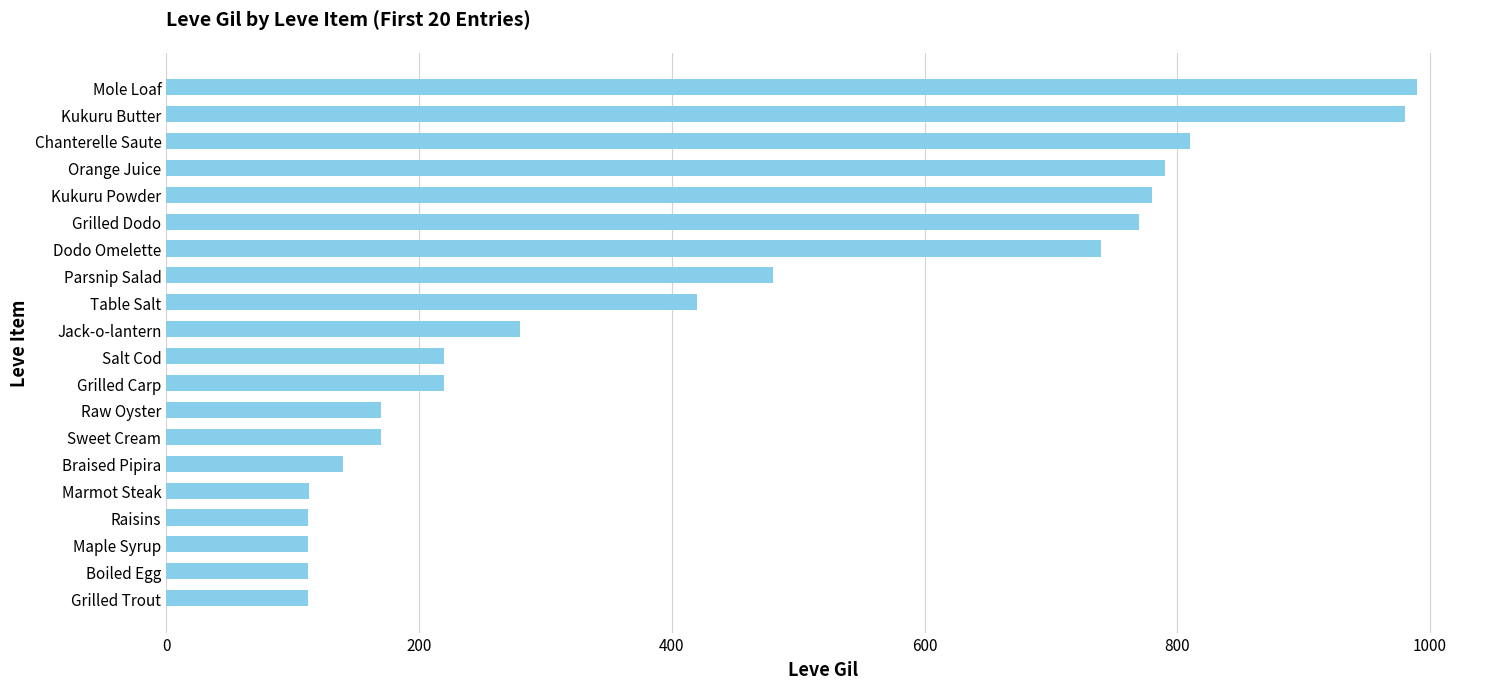

At which category does the chart reach its peak across all series?

Mole Loaf